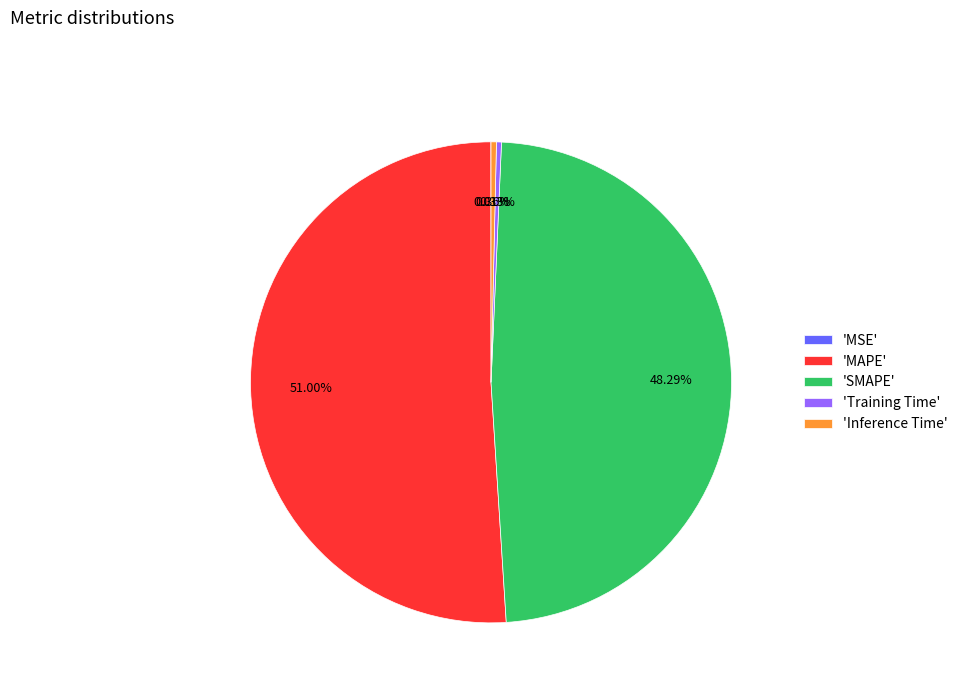

Which category accounts for the majority?

'MAPE'